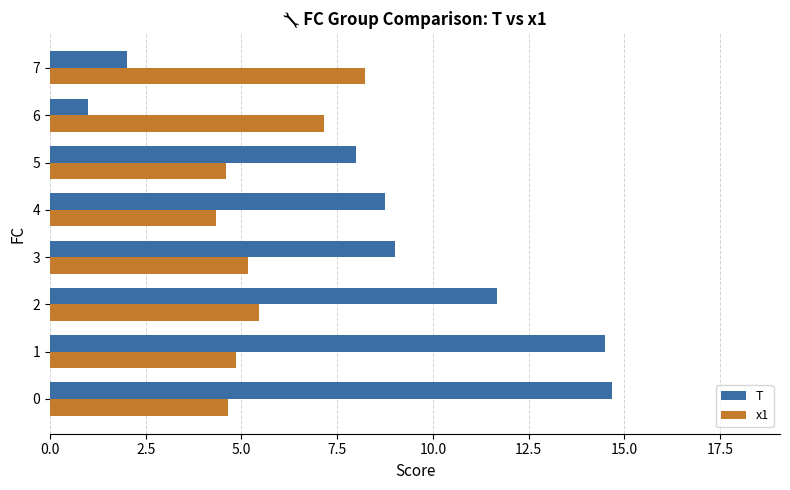

How many values in the x1 series are below 5?

4